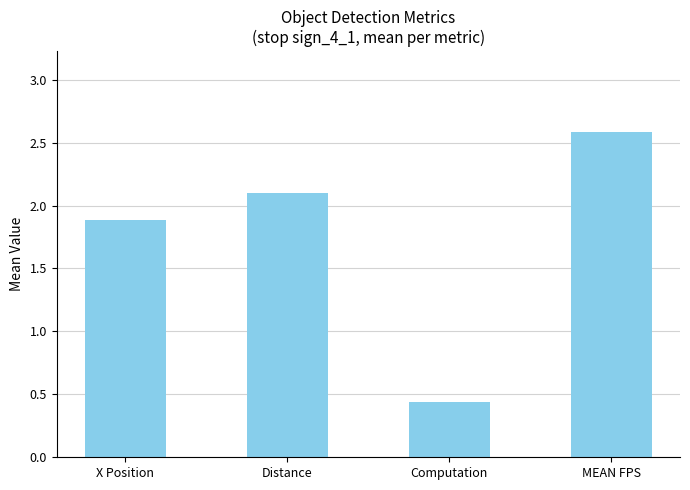

The value at MEAN FPS is 2.6. True or false?

True